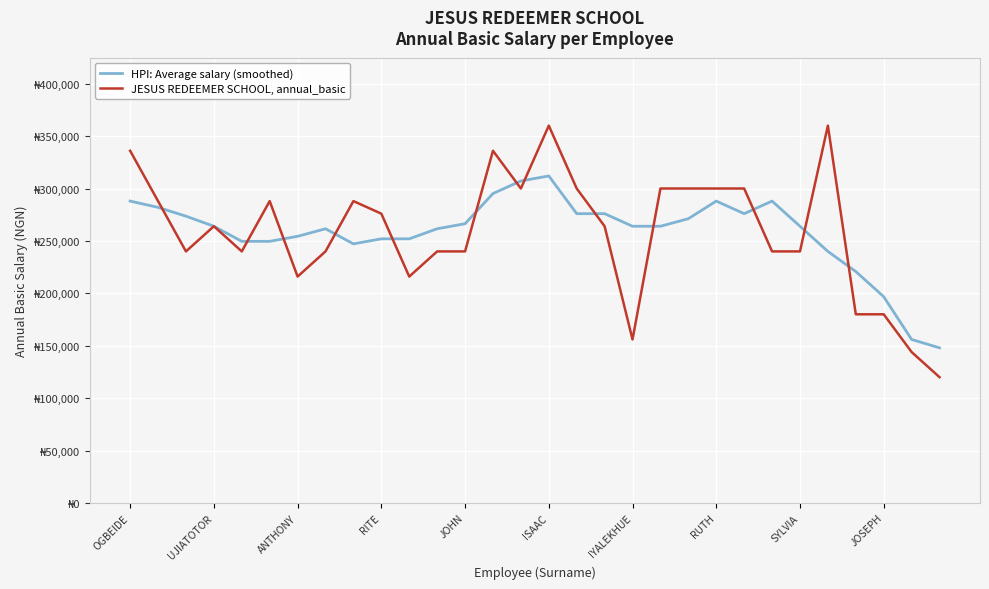

Is this an area chart (filled region under the line)?

No